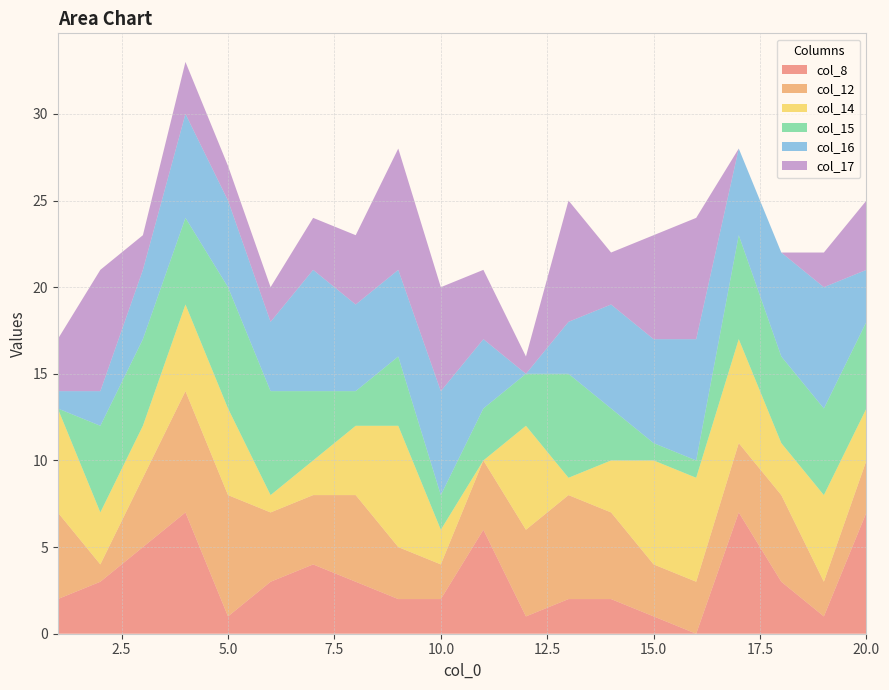

Reading right to left, what are all the values shown in this chart?

col_8: 20=7	19=1	18=3	17=7	16=0	15=1	14=2	13=2	12=1	11=6	10=2	9=2	8=3	7=4	6=3	5=1	4=7	3=5	2=3	1=2
col_12: 20=3	19=2	18=5	17=4	16=3	15=3	14=5	13=6	12=5	11=4	10=2	9=3	8=5	7=4	6=4	5=7	4=7	3=4	2=1	1=5
col_14: 20=3	19=5	18=3	17=6	16=6	15=6	14=3	13=1	12=6	11=0	10=2	9=7	8=4	7=2	6=1	5=5	4=5	3=3	2=3	1=6
col_15: 20=5	19=5	18=5	17=6	16=1	15=1	14=3	13=6	12=3	11=3	10=2	9=4	8=2	7=4	6=6	5=7	4=5	3=5	2=5	1=0
col_16: 20=3	19=7	18=6	17=5	16=7	15=6	14=6	13=3	12=0	11=4	10=6	9=5	8=5	7=7	6=4	5=5	4=6	3=4	2=2	1=1
col_17: 20=4	19=2	18=0	17=0	16=7	15=6	14=3	13=7	12=1	11=4	10=6	9=7	8=4	7=3	6=2	5=2	4=3	3=2	2=7	1=3